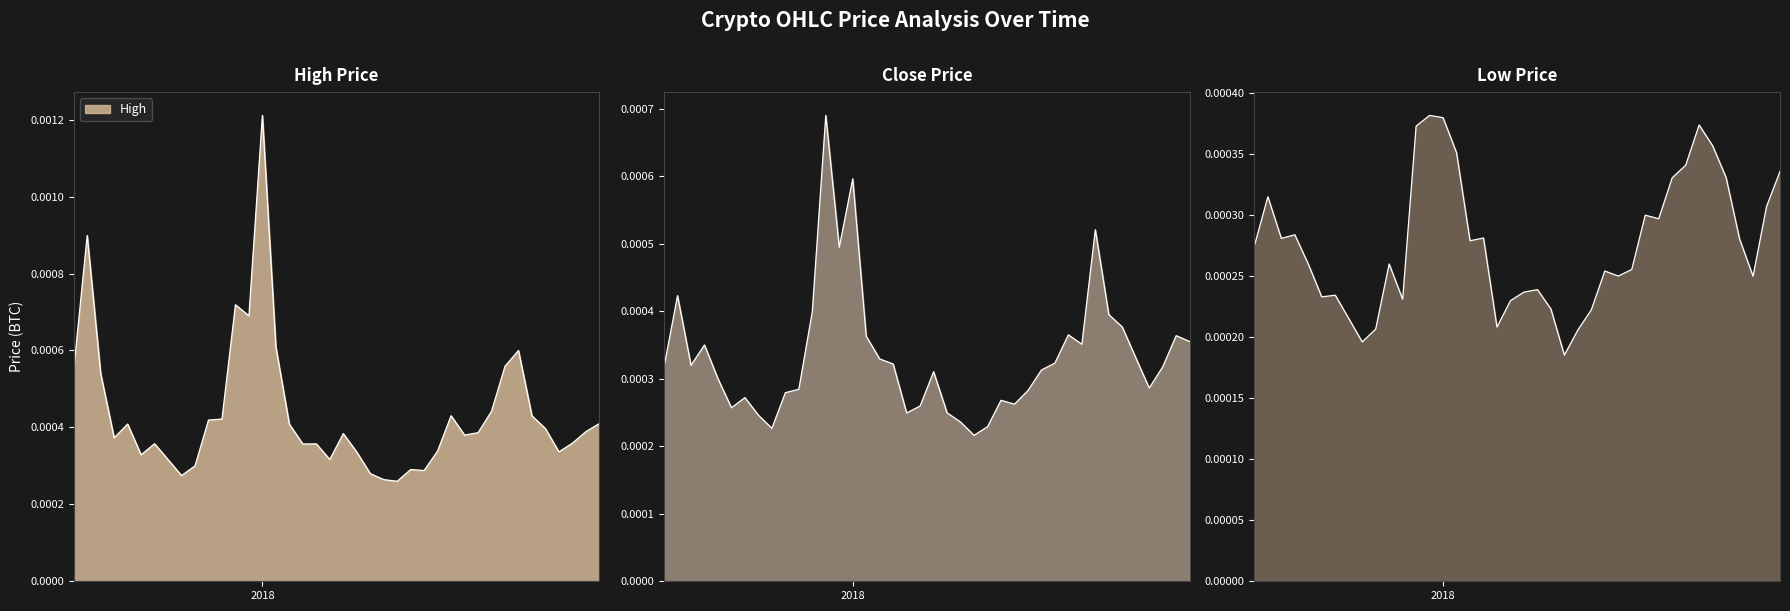

Is the value of close at 1520812800 greater than the value of low at 1511136000?

Yes